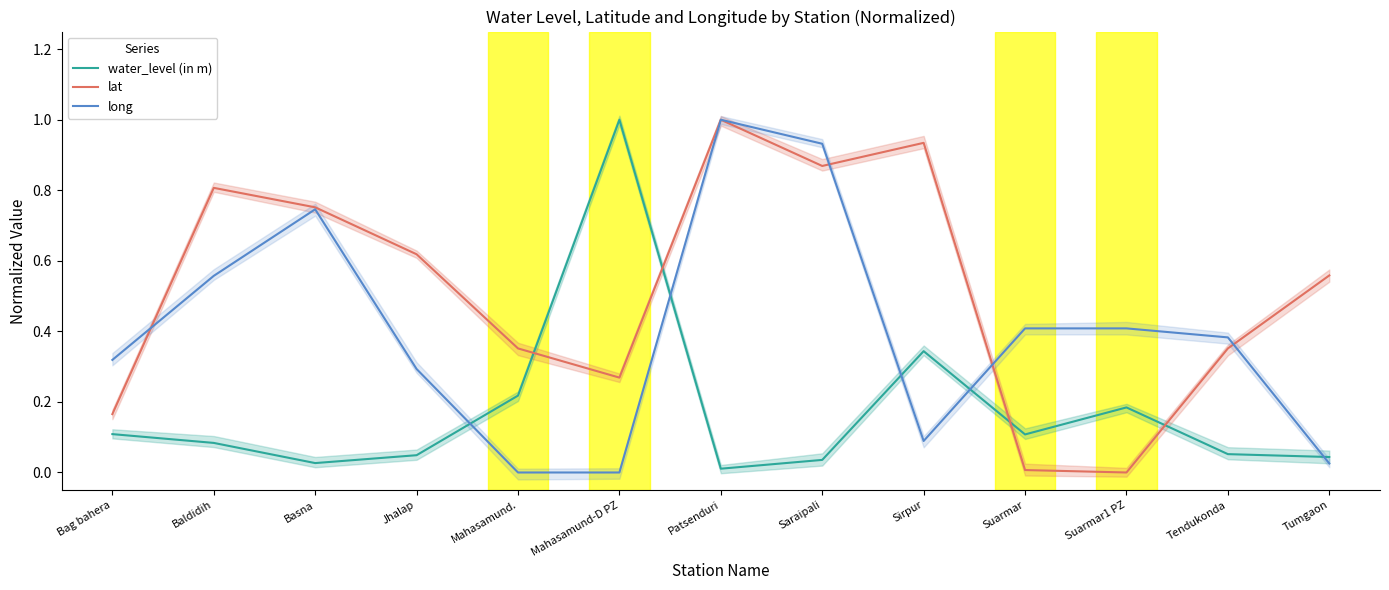

How many values in lat are above zero?

12